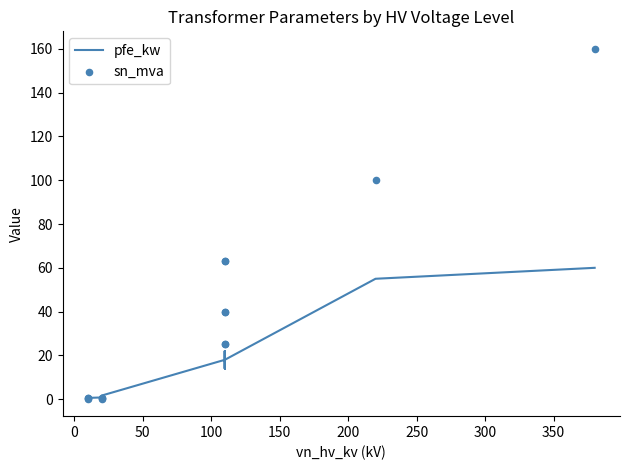

Which series contains the highest Y value?

sn_mva